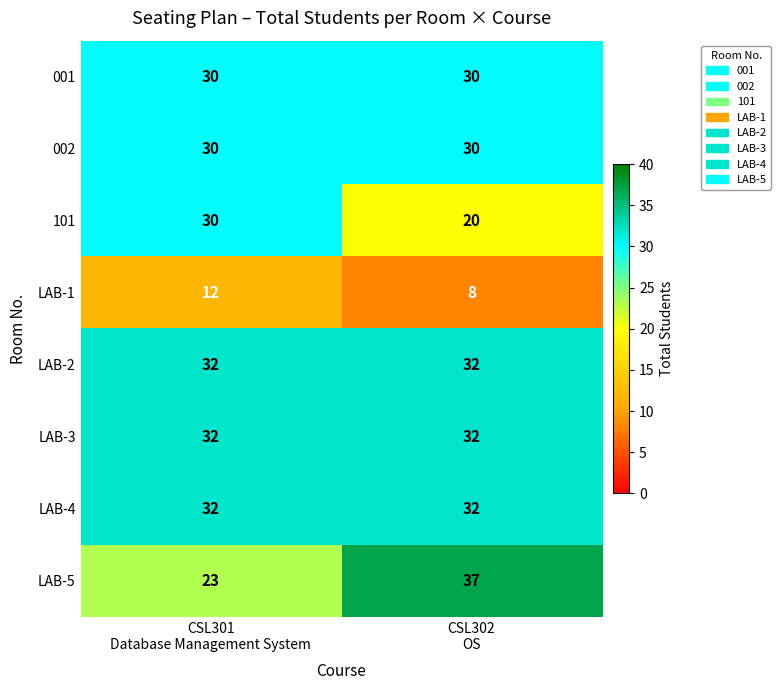

At how many categories does at least one series exceed 30?

2